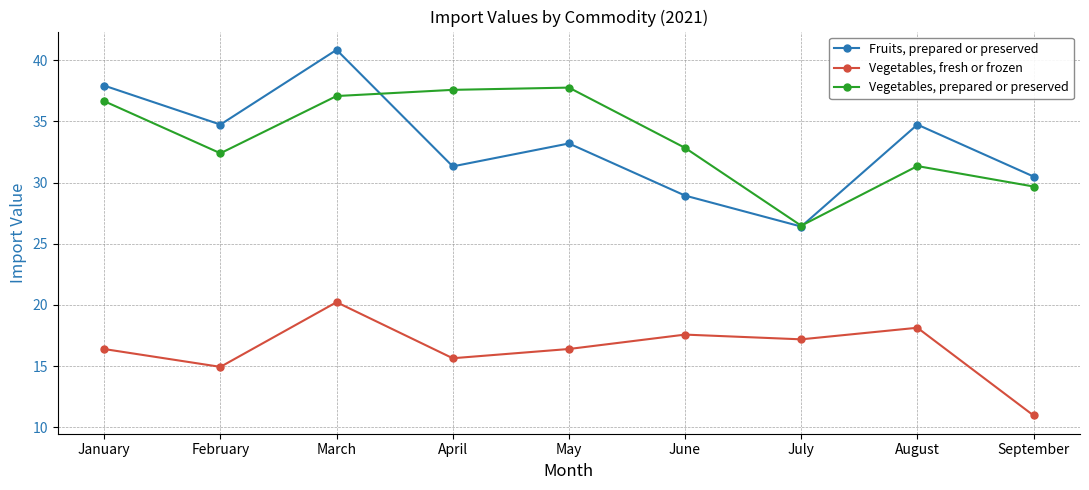

How many lines are shown in the chart?

3